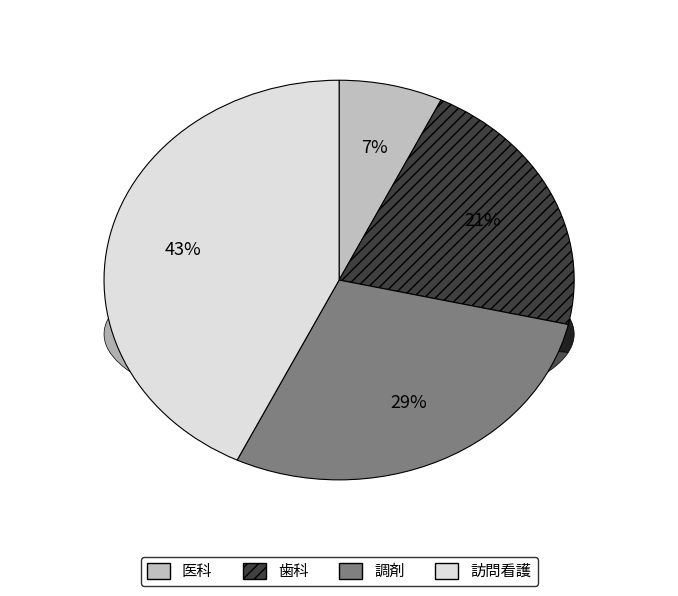

Which category has the smallest portion of the pie?

医科